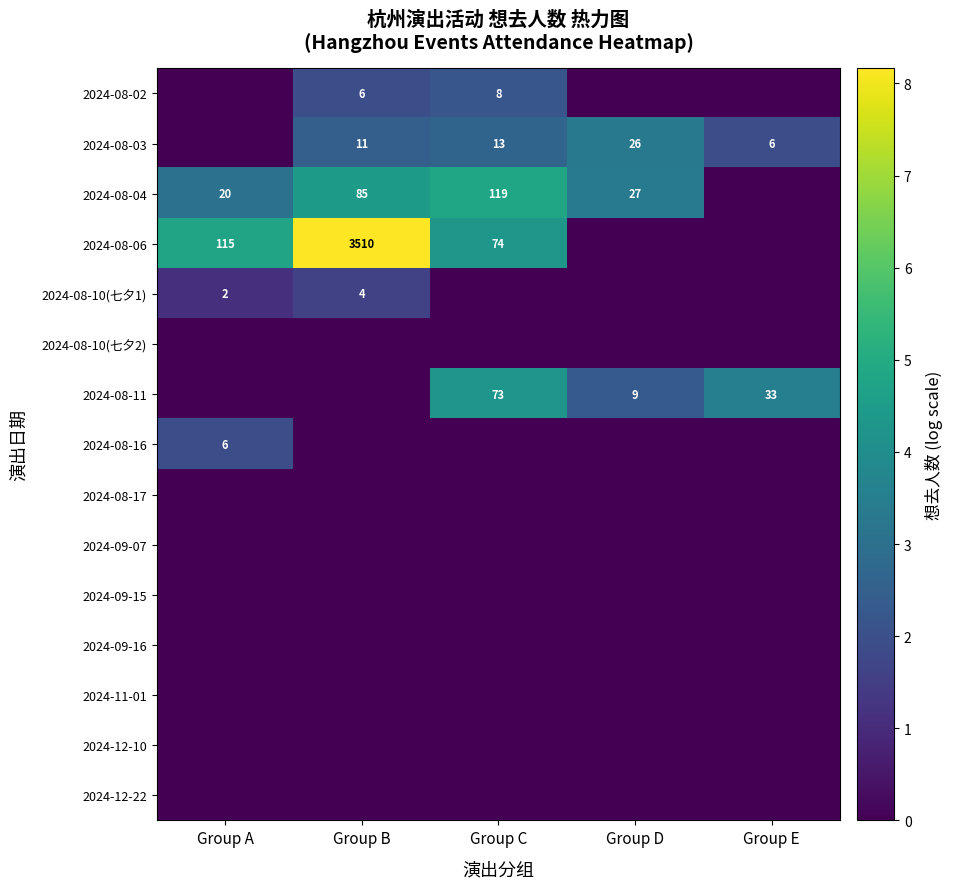

Is it true that 2024-08-03 equals 26 at Group D?

True